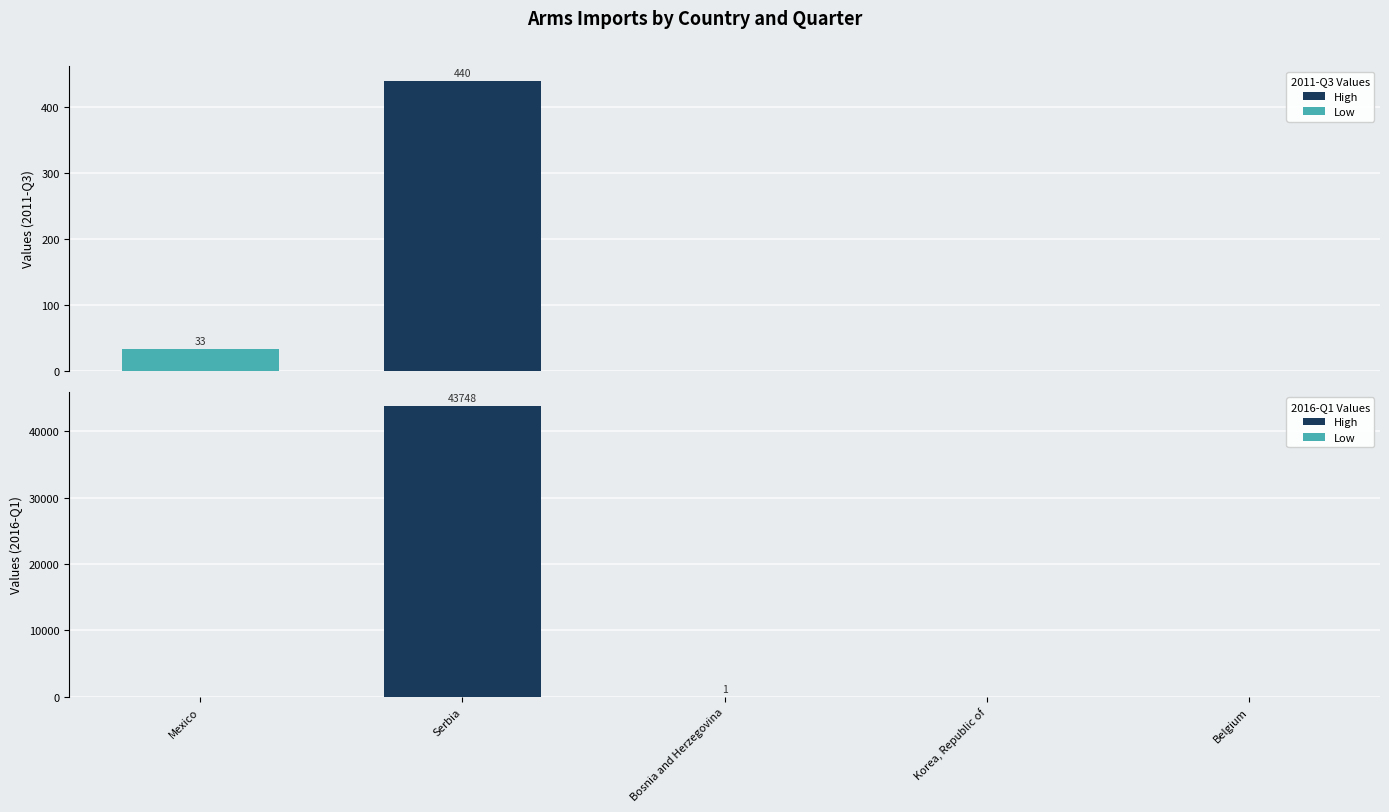

What is the difference between the second highest and second lowest values in the 2016-Q1 series?

1